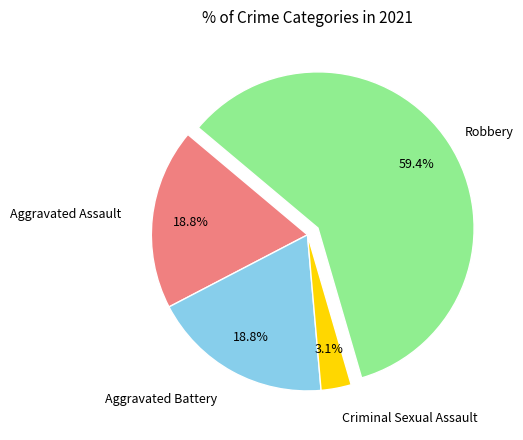

Is there a majority slice in this chart?

Yes